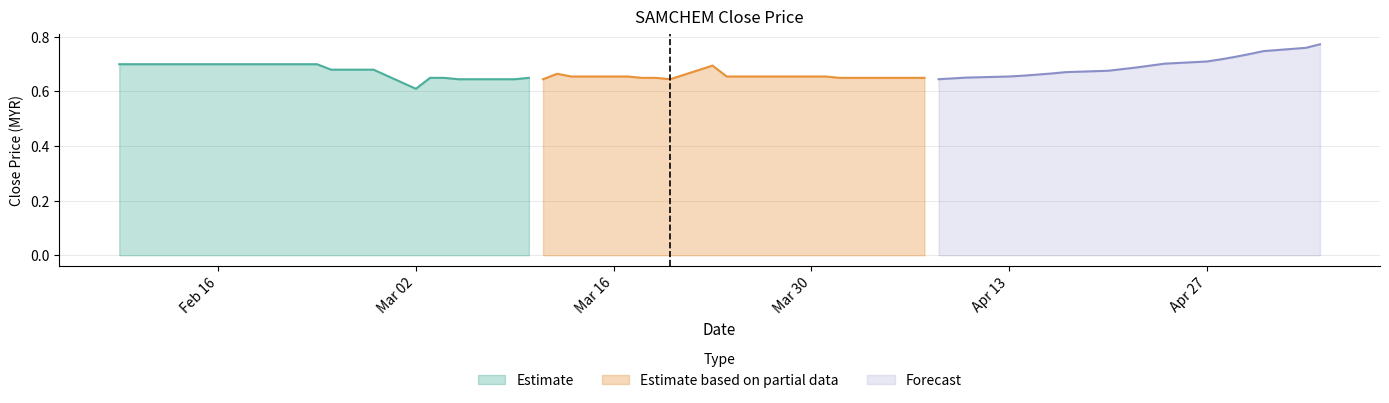

At which label is Estimate closest to 0?

Mar 02